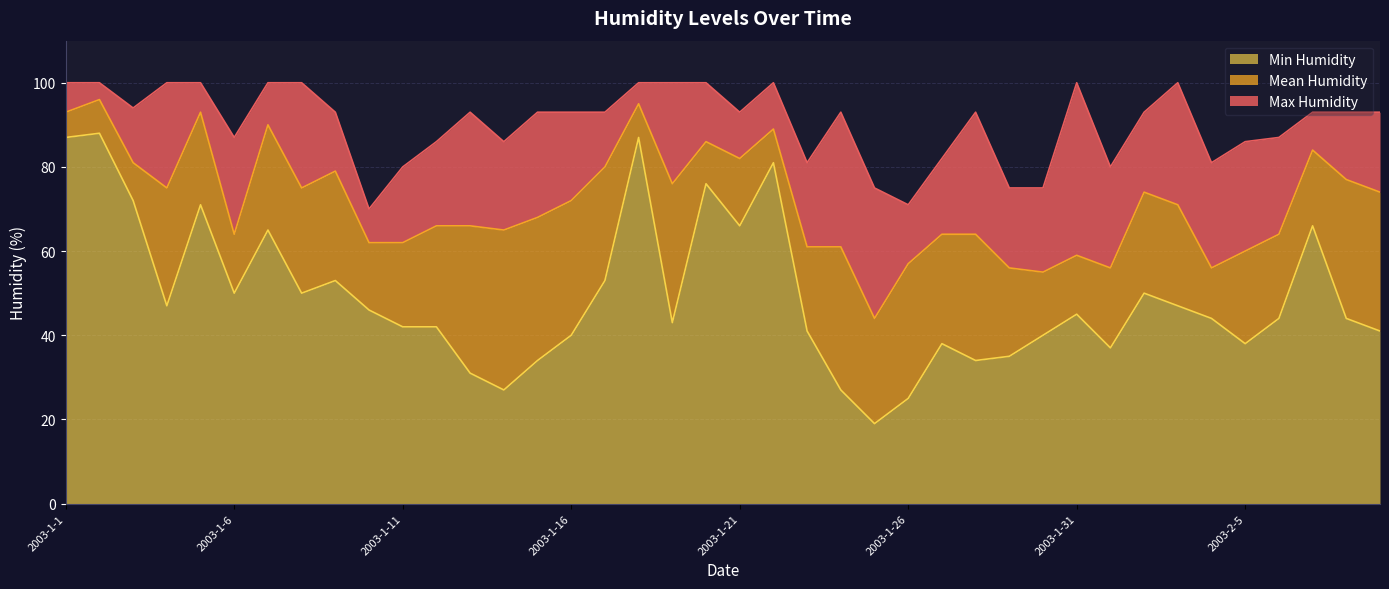

Reading left to right, what are all the values shown in this chart?

Max Humidity: 2003-1-1=100	2003-1-2=100	2003-1-3=94	2003-1-4=100	2003-1-5=100	2003-1-6=87	2003-1-7=100	2003-1-8=100	2003-1-9=93	2003-1-10=70	2003-1-11=80	2003-1-12=86	2003-1-13=93	2003-1-14=86	2003-1-15=93	2003-1-16=93	2003-1-17=93	2003-1-18=100	2003-1-19=100	2003-1-20=100	2003-1-21=93	2003-1-22=100	2003-1-23=81	2003-1-24=93	2003-1-25=75	2003-1-26=71	2003-1-27=82	2003-1-28=93	2003-1-29=75	2003-1-30=75	2003-1-31=100	2003-2-1=80	2003-2-2=93	2003-2-3=100	2003-2-4=81	2003-2-5=86	2003-2-6=87	2003-2-7=93	2003-2-8=93	2003-2-9=93
Mean Humidity: 2003-1-1=93	2003-1-2=96	2003-1-3=81	2003-1-4=75	2003-1-5=93	2003-1-6=64	2003-1-7=90	2003-1-8=75	2003-1-9=79	2003-1-10=62	2003-1-11=62	2003-1-12=66	2003-1-13=66	2003-1-14=65	2003-1-15=68	2003-1-16=72	2003-1-17=80	2003-1-18=95	2003-1-19=76	2003-1-20=86	2003-1-21=82	2003-1-22=89	2003-1-23=61	2003-1-24=61	2003-1-25=44	2003-1-26=57	2003-1-27=64	2003-1-28=64	2003-1-29=56	2003-1-30=55	2003-1-31=59	2003-2-1=56	2003-2-2=74	2003-2-3=71	2003-2-4=56	2003-2-5=60	2003-2-6=64	2003-2-7=84	2003-2-8=77	2003-2-9=74
Min Humidity: 2003-1-1=87	2003-1-2=88	2003-1-3=72	2003-1-4=47	2003-1-5=71	2003-1-6=50	2003-1-7=65	2003-1-8=50	2003-1-9=53	2003-1-10=46	2003-1-11=42	2003-1-12=42	2003-1-13=31	2003-1-14=27	2003-1-15=34	2003-1-16=40	2003-1-17=53	2003-1-18=87	2003-1-19=43	2003-1-20=76	2003-1-21=66	2003-1-22=81	2003-1-23=41	2003-1-24=27	2003-1-25=19	2003-1-26=25	2003-1-27=38	2003-1-28=34	2003-1-29=35	2003-1-30=40	2003-1-31=45	2003-2-1=37	2003-2-2=50	2003-2-3=47	2003-2-4=44	2003-2-5=38	2003-2-6=44	2003-2-7=66	2003-2-8=44	2003-2-9=41